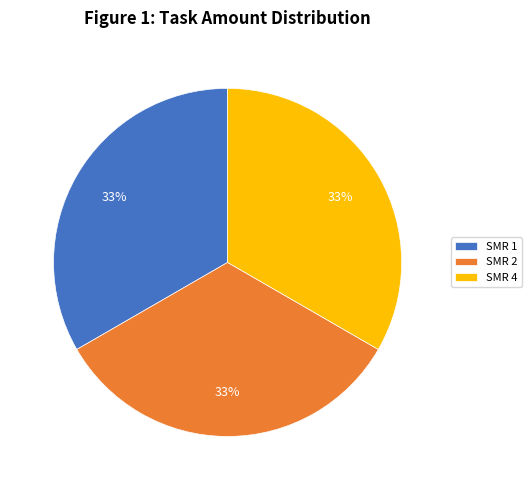

Does SMR 2 account for over 50% of the chart?

No